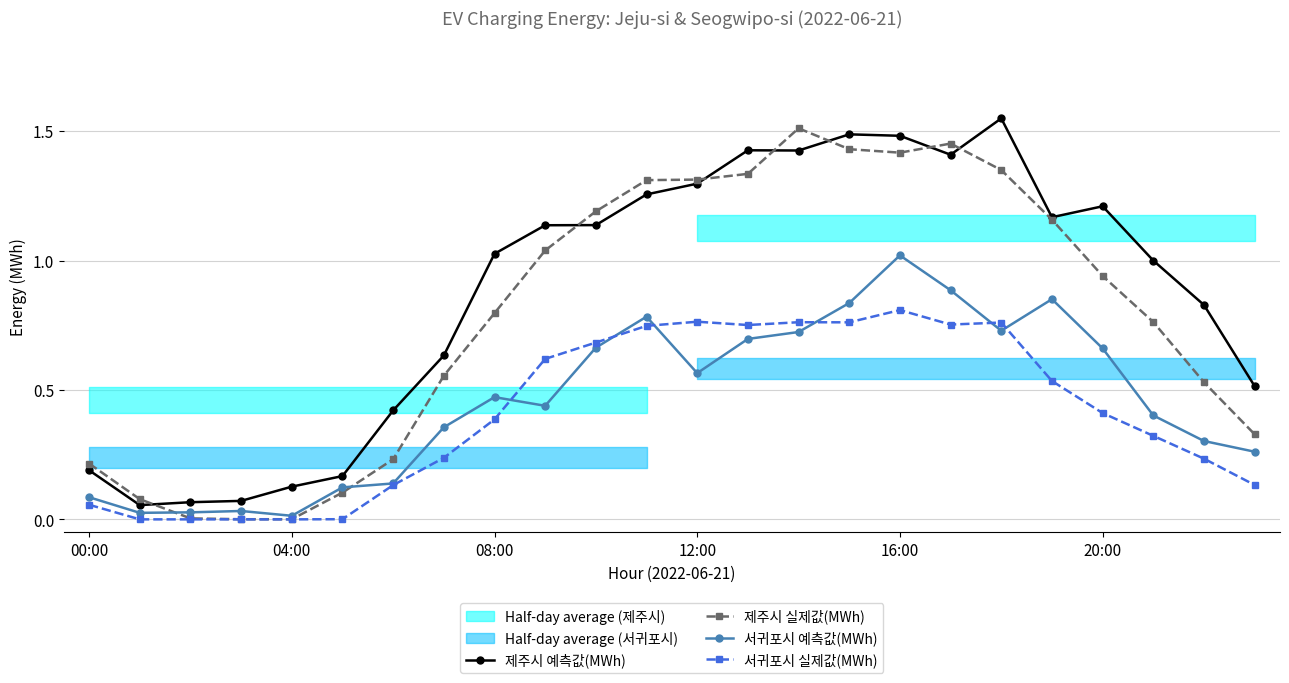

True or false: 서귀포시 실제값(MWh) and 제주시 예측값(MWh) cross at least once.

False